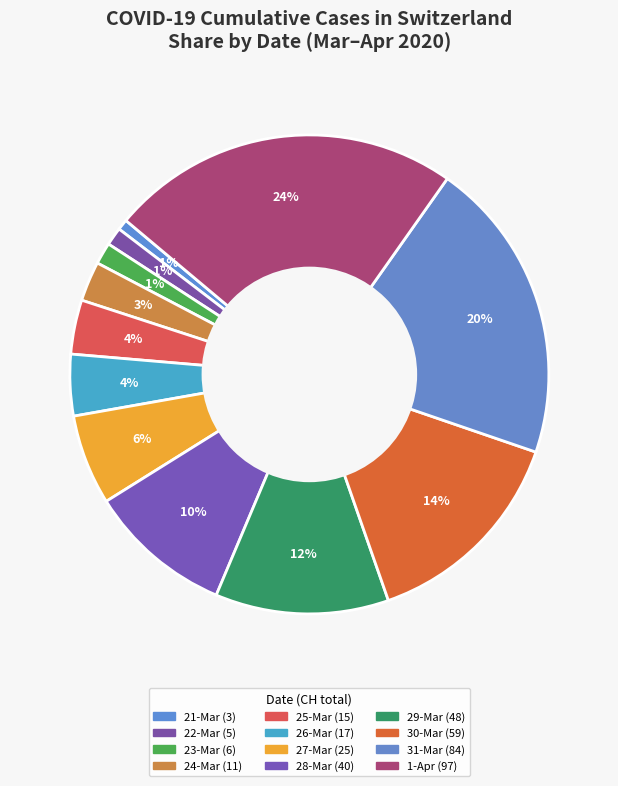

Does any single category account for the majority?

No